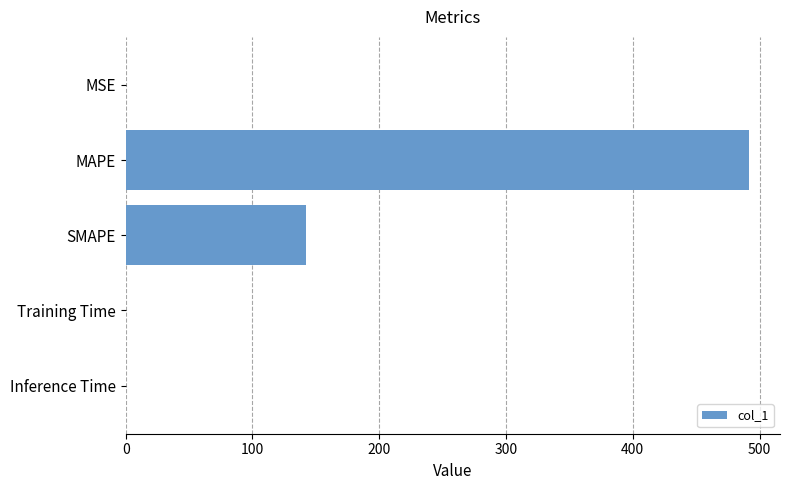

What is the sum of all values?

634.1